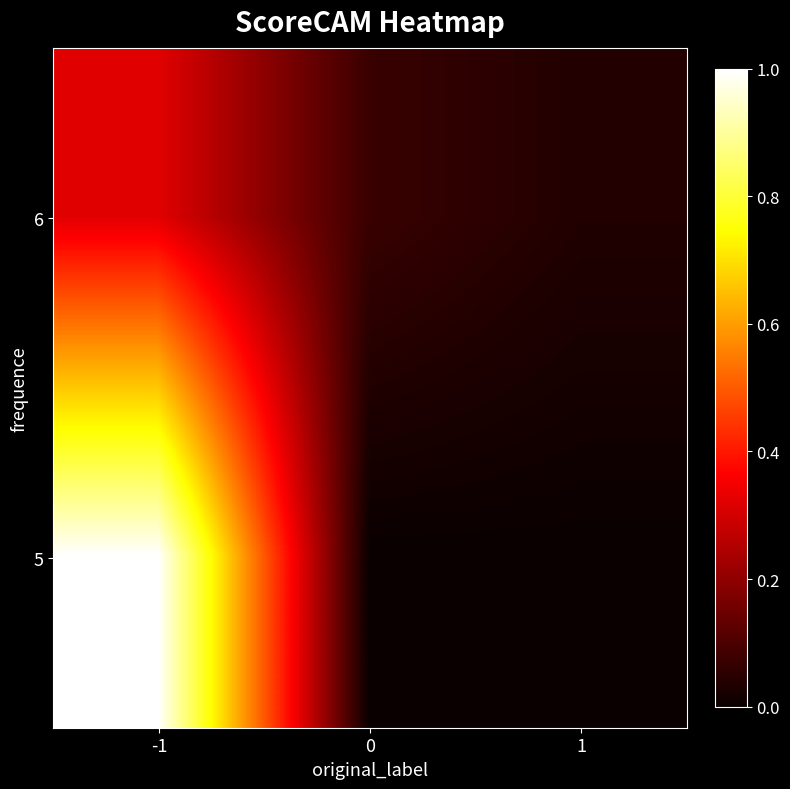

How many categories are shown in the chart?

3